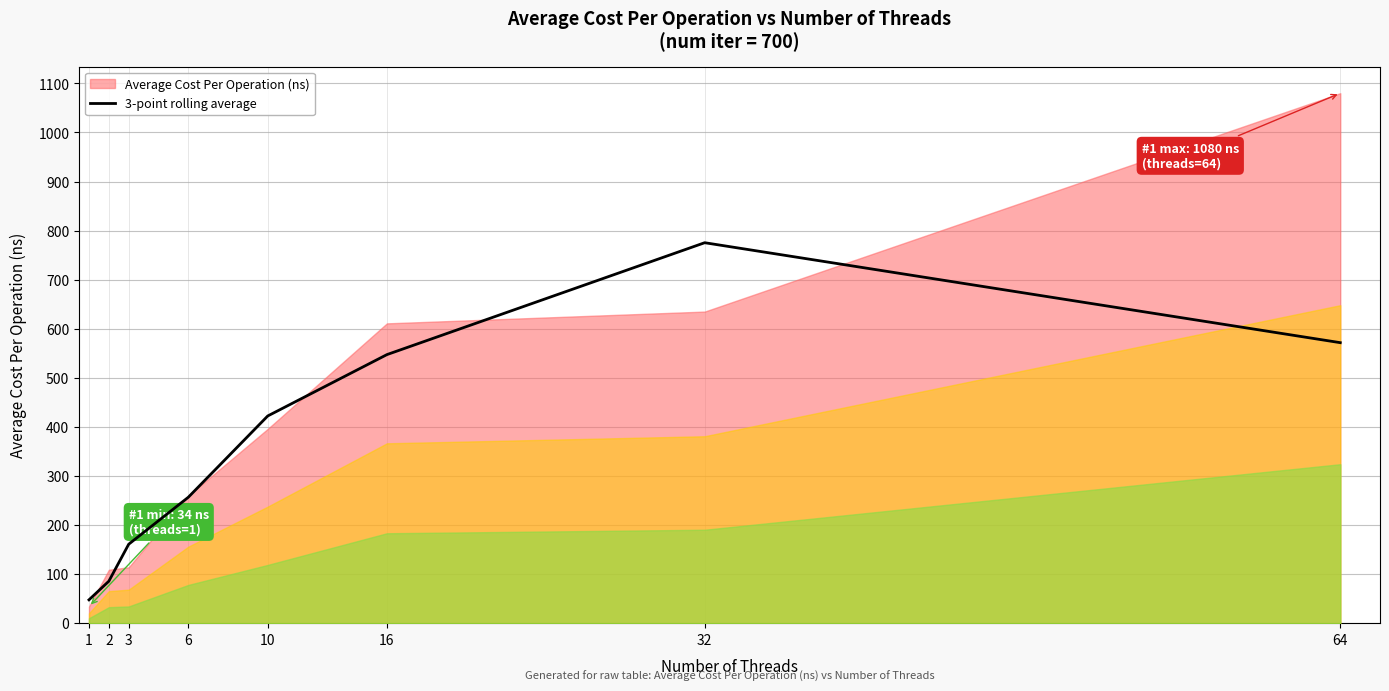

What is the value of the 2nd point from the left?

85.7